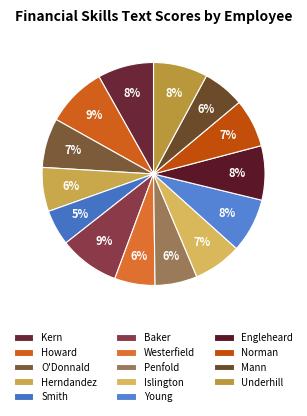

Does any single category account for the majority?

No